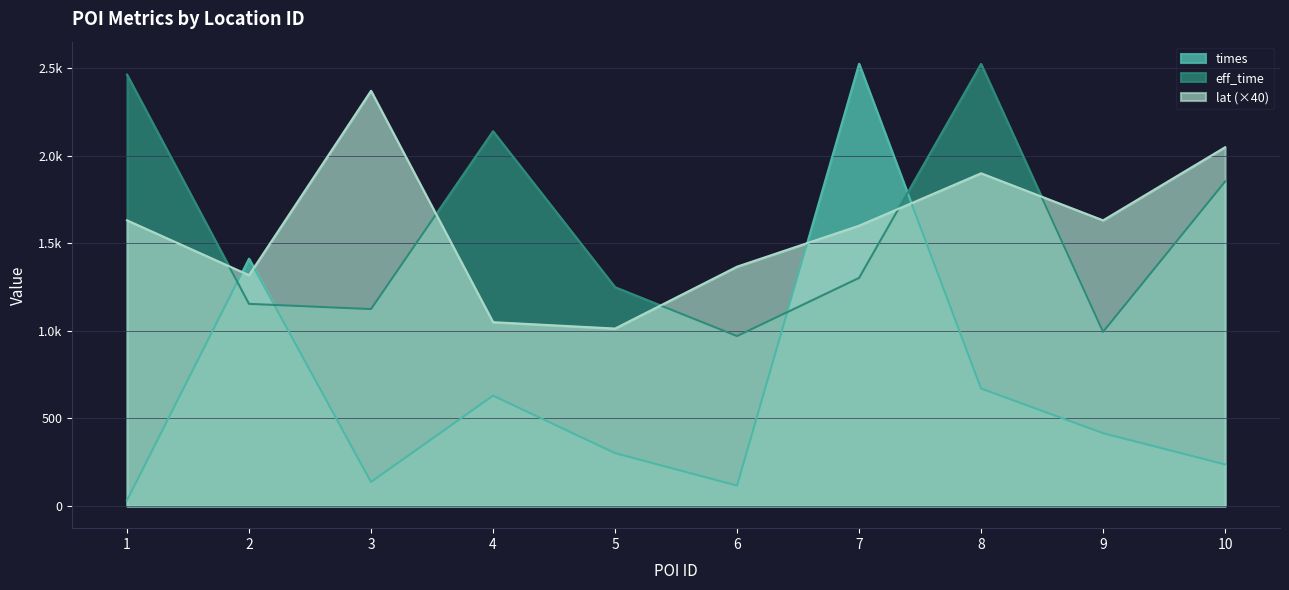

True or false: times and lat cross at least once.

True